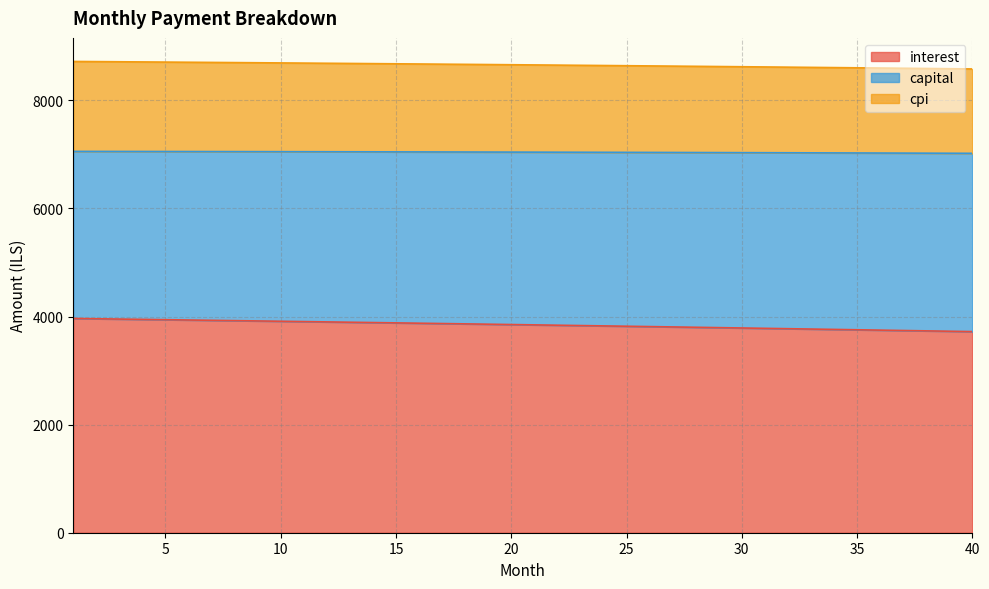

At which label does cpi reach its peak?

1